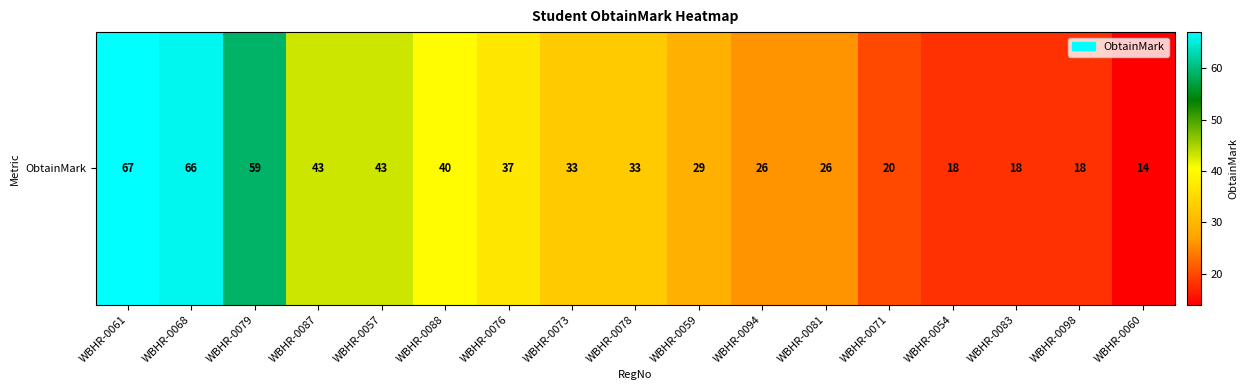

At which label is the value closest to 40?

WBHR-0088